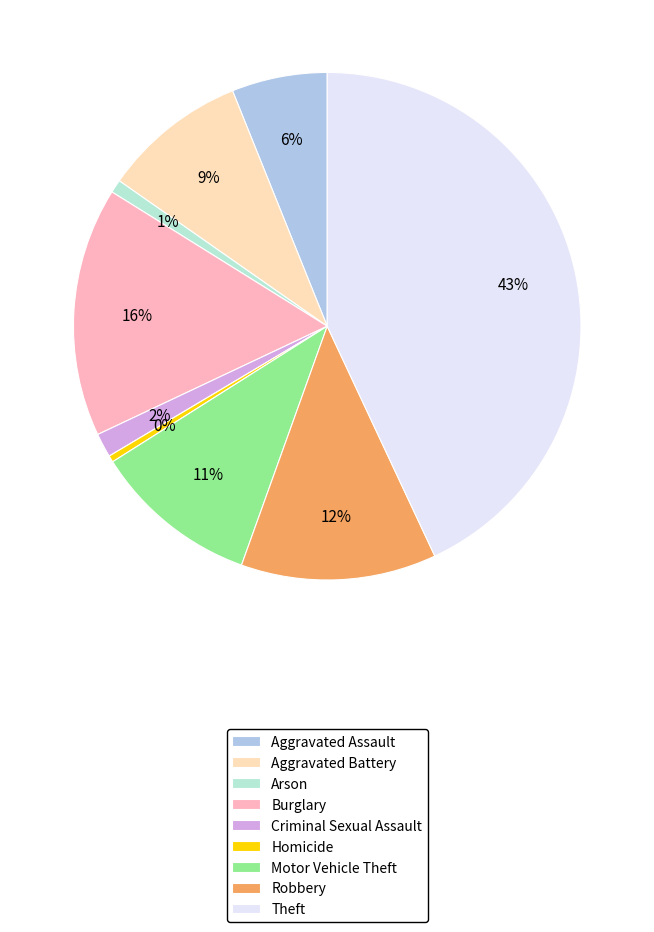

To the nearest percent, what is the difference between the largest and smallest slice percentages?

43%